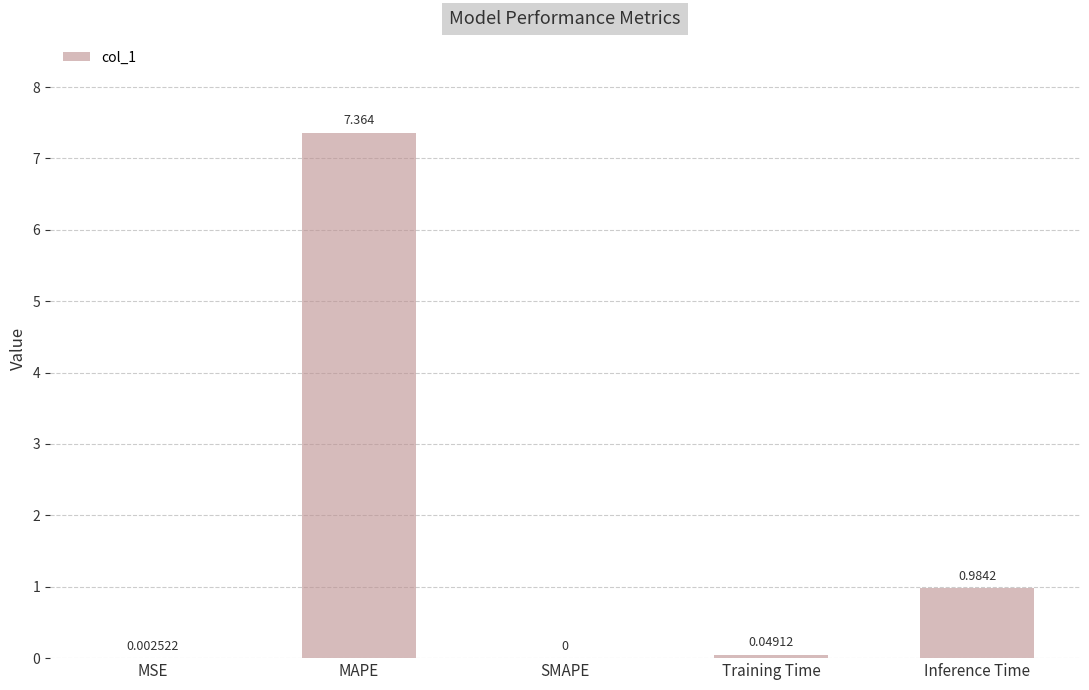

The value at SMAPE is -4.0. True or false?

False